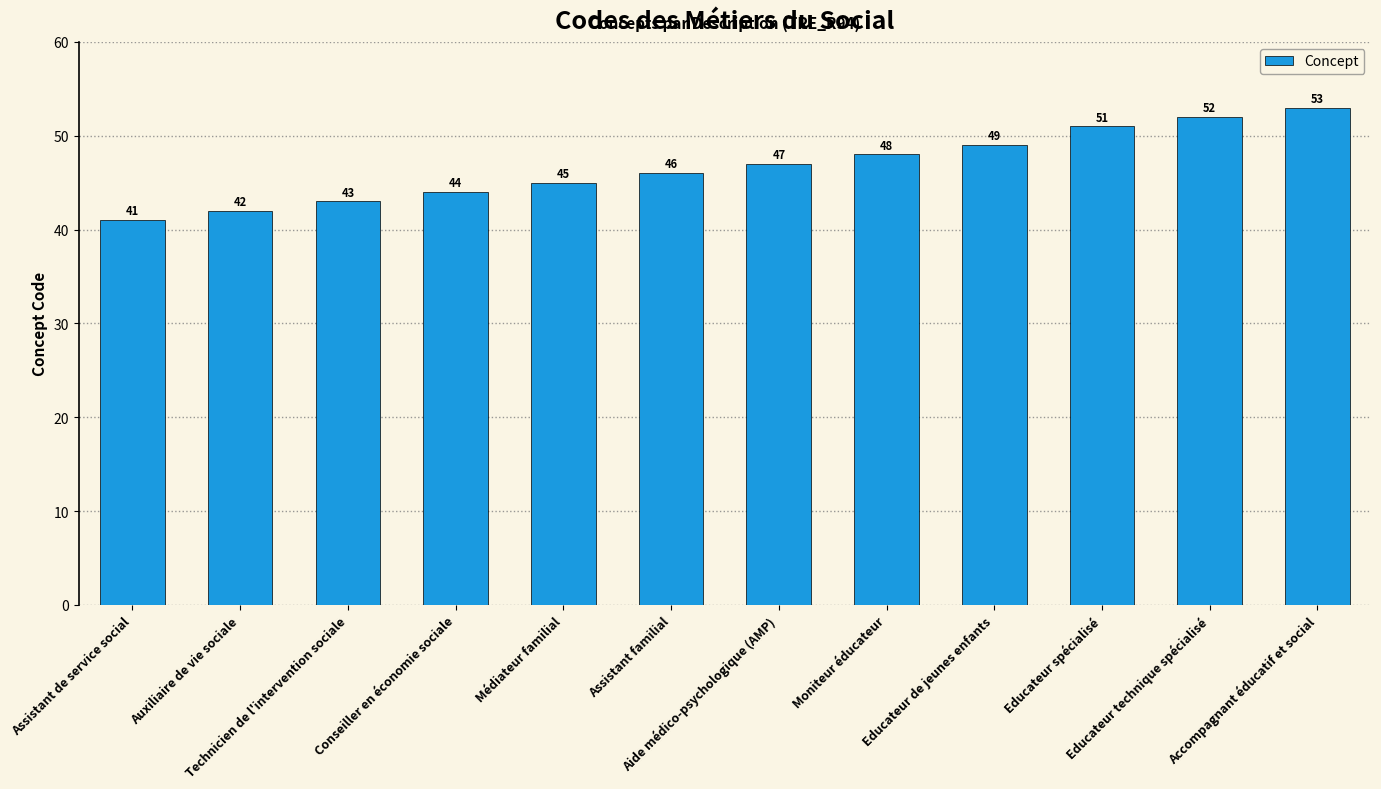

Are the bars horizontal?

No